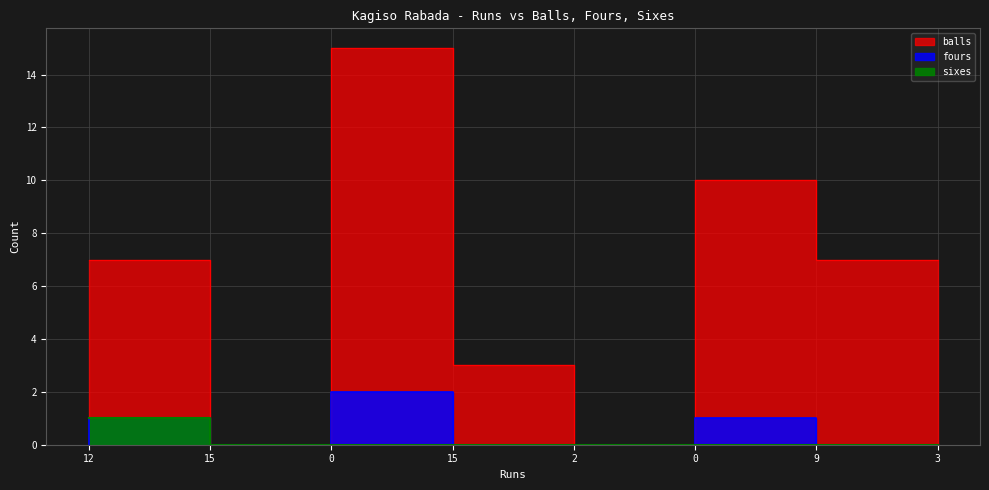

True or false: fours and sixes cross at least once.

False